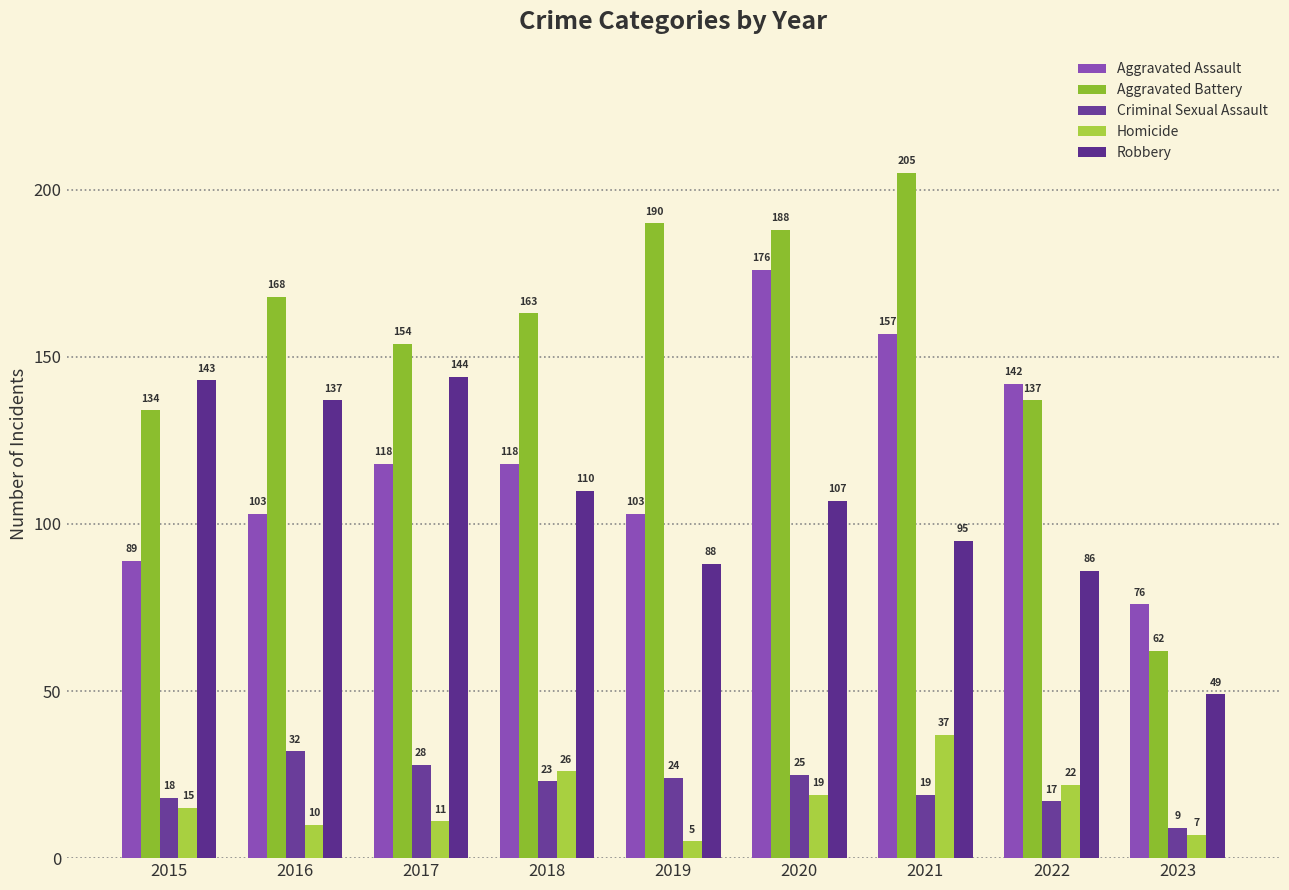

Where does the Aggravated Battery series first go above 163?

2016